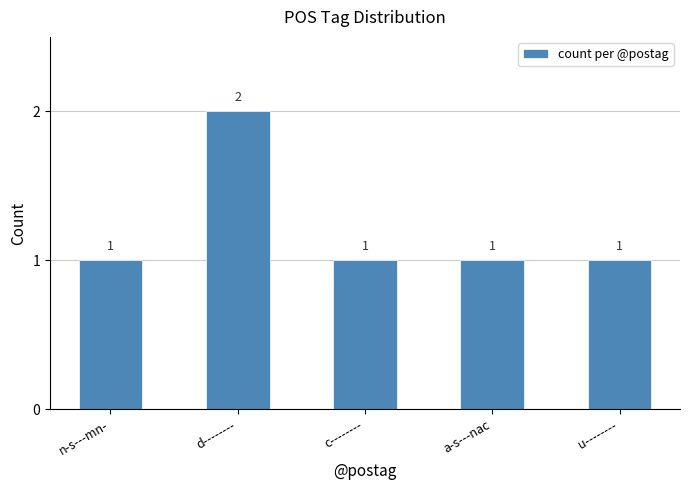

What is the label of the 4th bar from the left?

a-s---nac